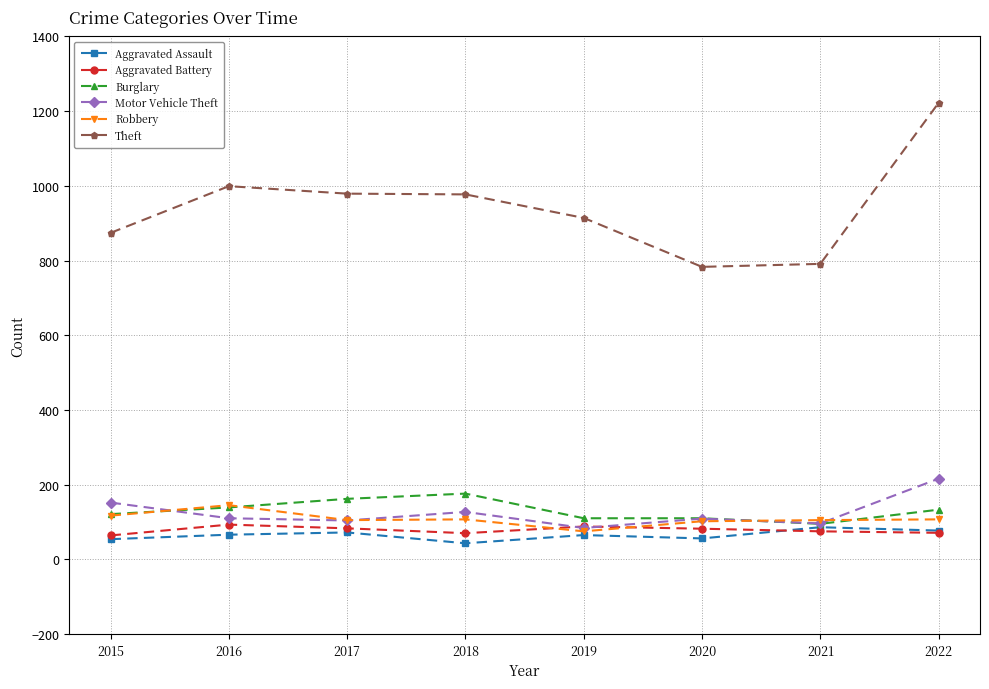

True or false: Aggravated Battery and Theft cross at least once.

False